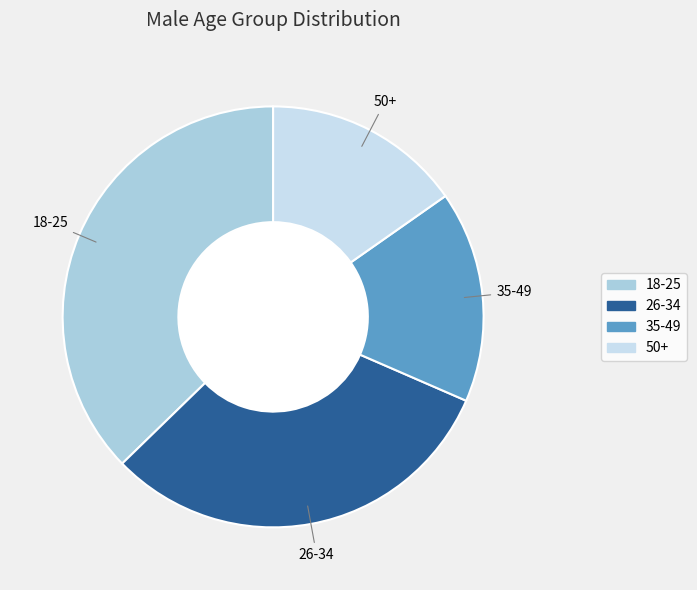

How many segments does this pie chart have?

4